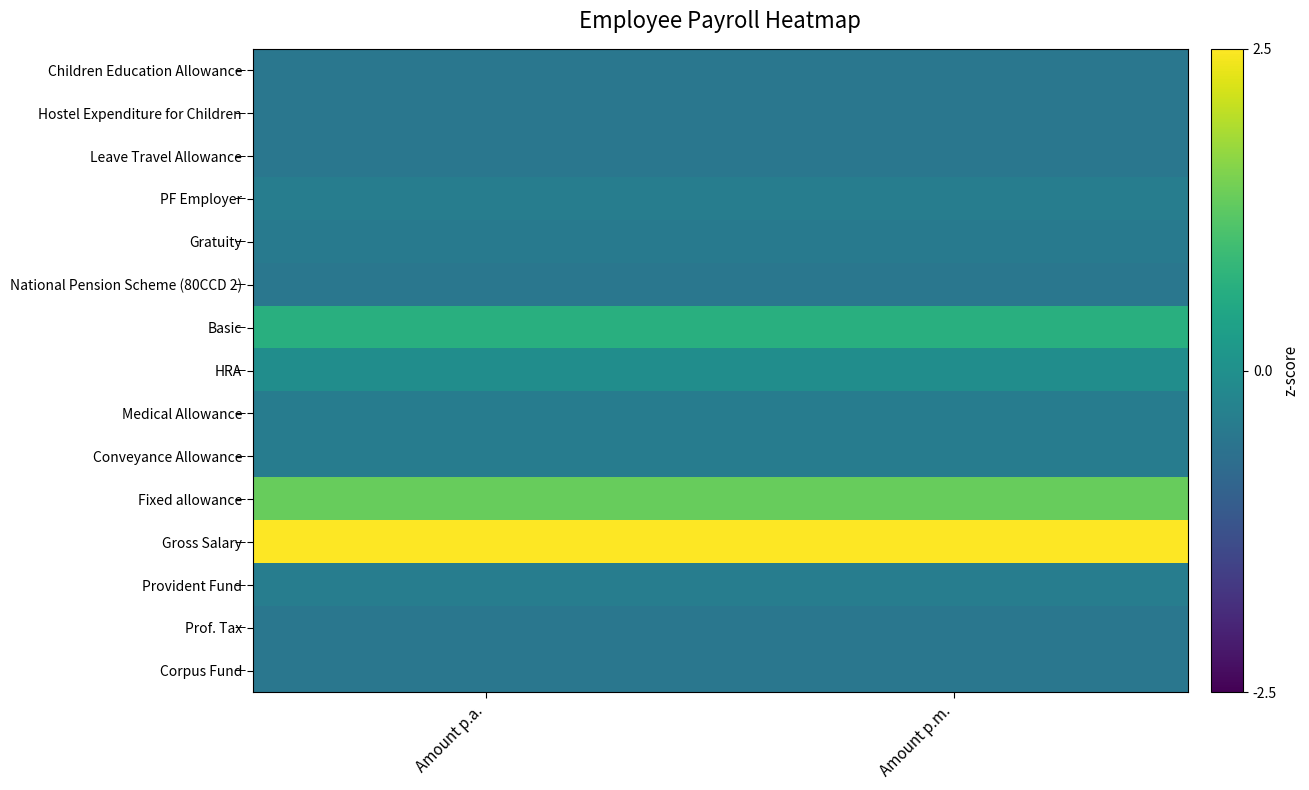

Which category has the lowest value across all series?

Amount p.a.